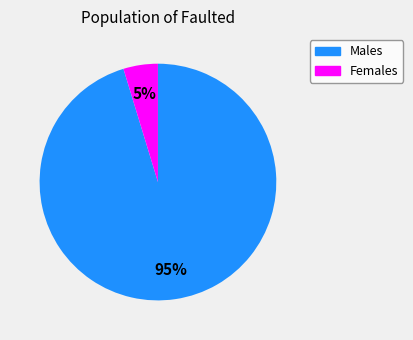

What is the majority slice?

Males